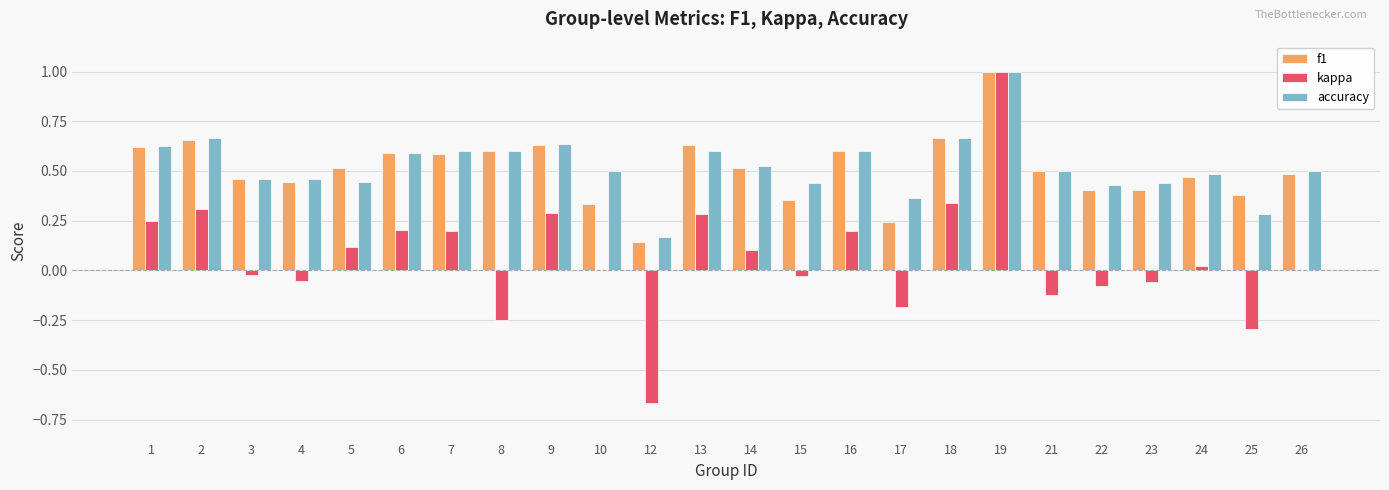

What is the total value across all series at 26?

1.0